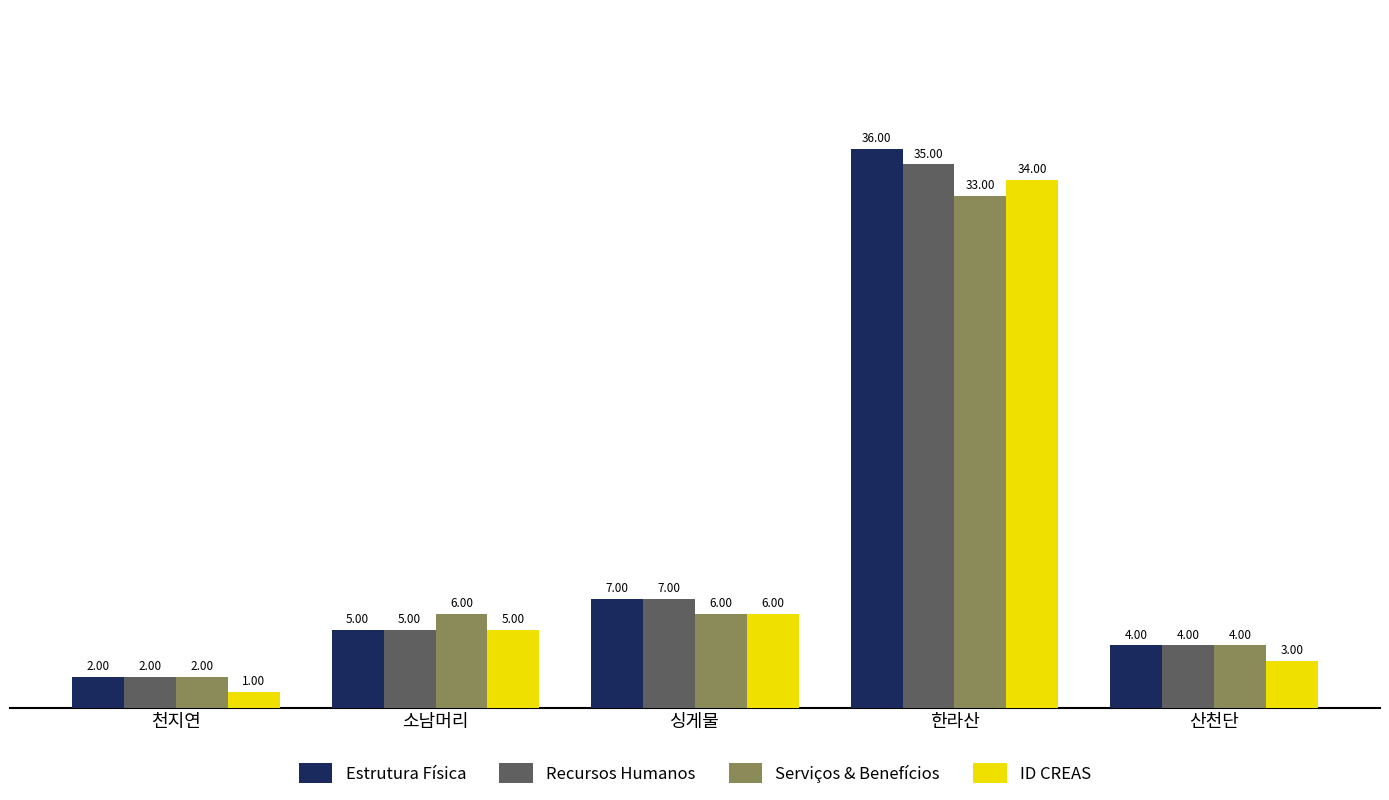

The value of Serviços & Benefícios at 한라산 is 48. True or false?

False